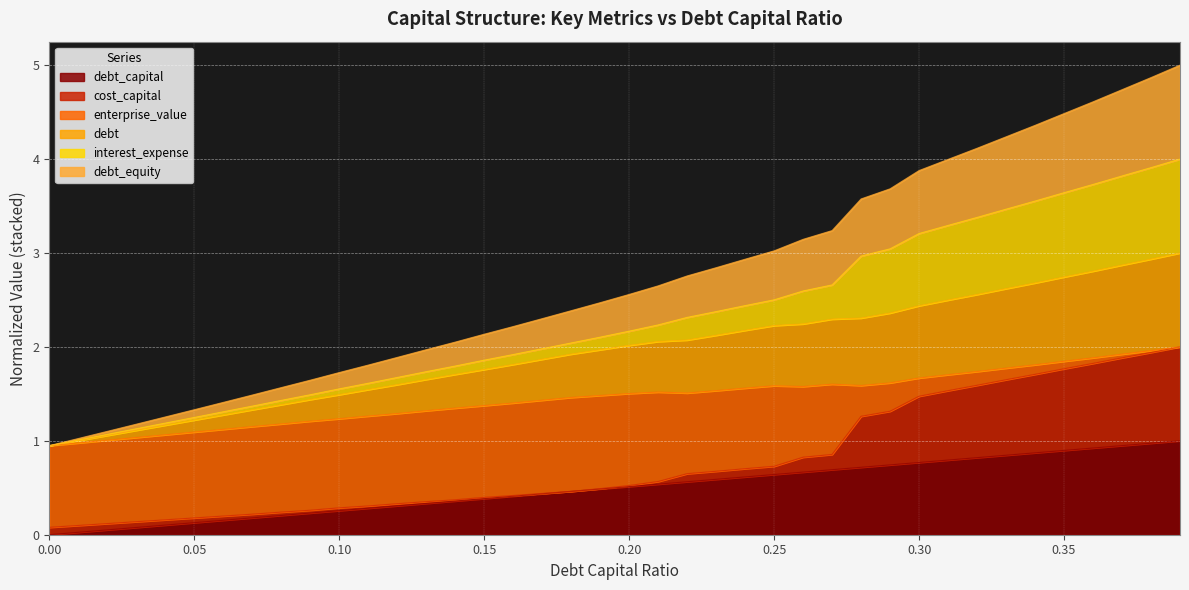

What is the difference between the highest and lowest values at 0.24?

2.3